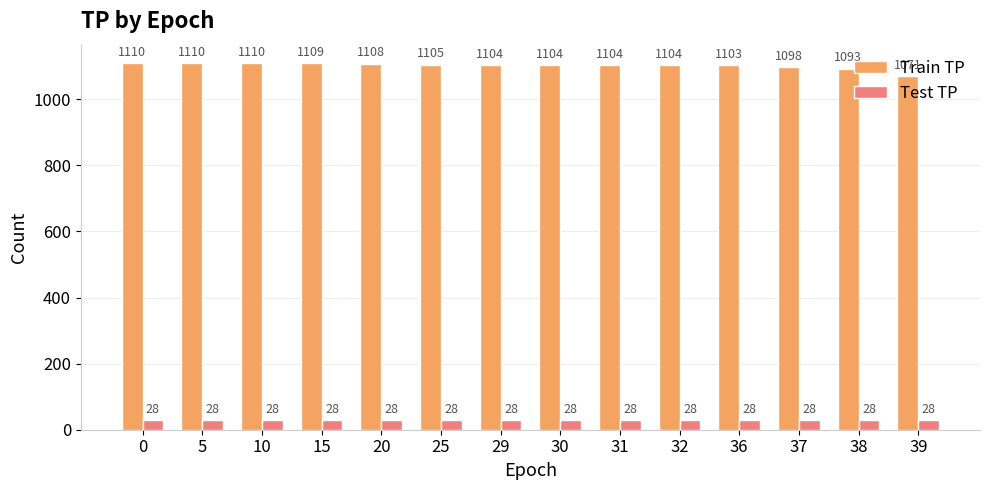

Which series has the largest total across all categories?

Train TP